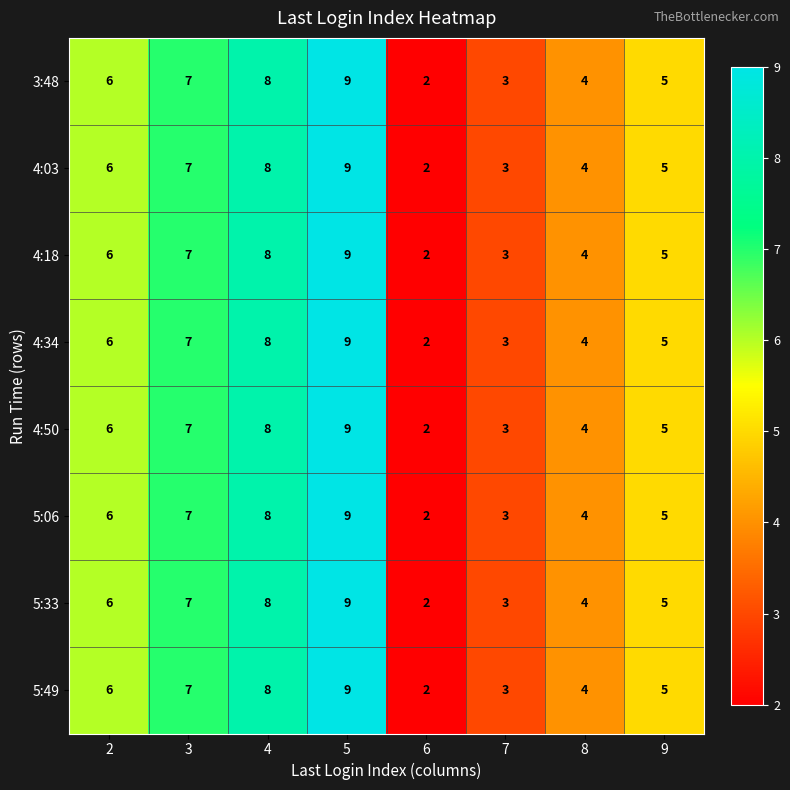

What is the sum of the 3:48 values at 4 and 7?

11